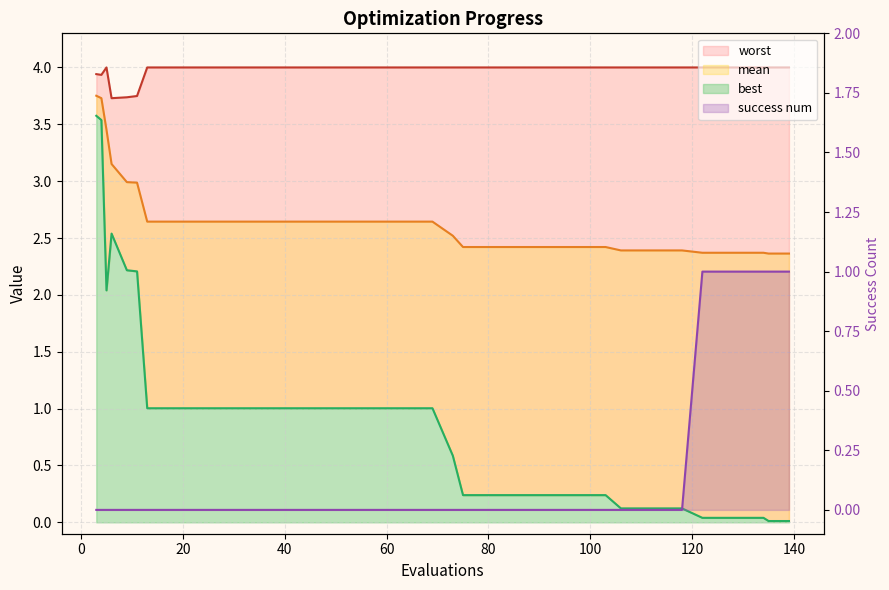

Which series has the widest spread of values?

best